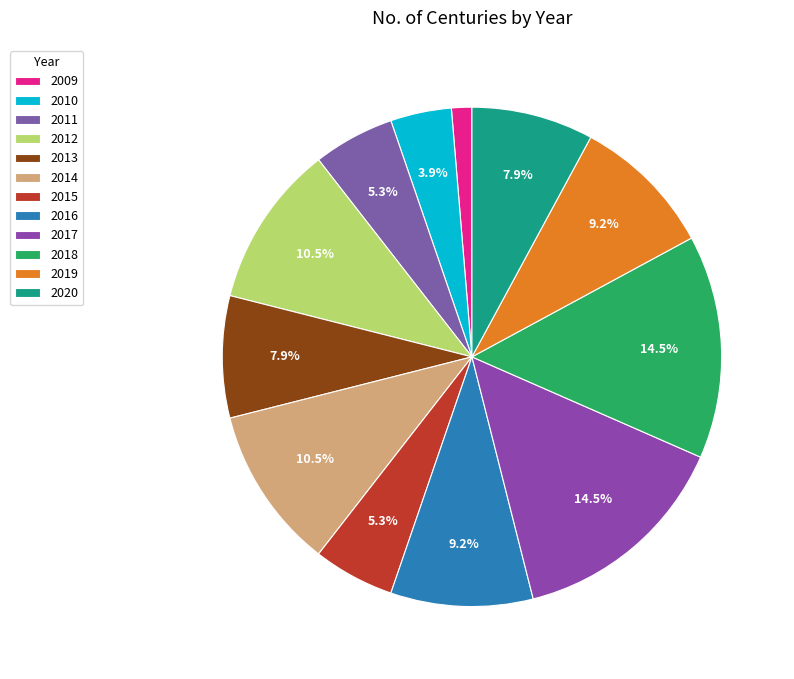

To the nearest percent, what is the difference between the largest and smallest slice percentages?

13%